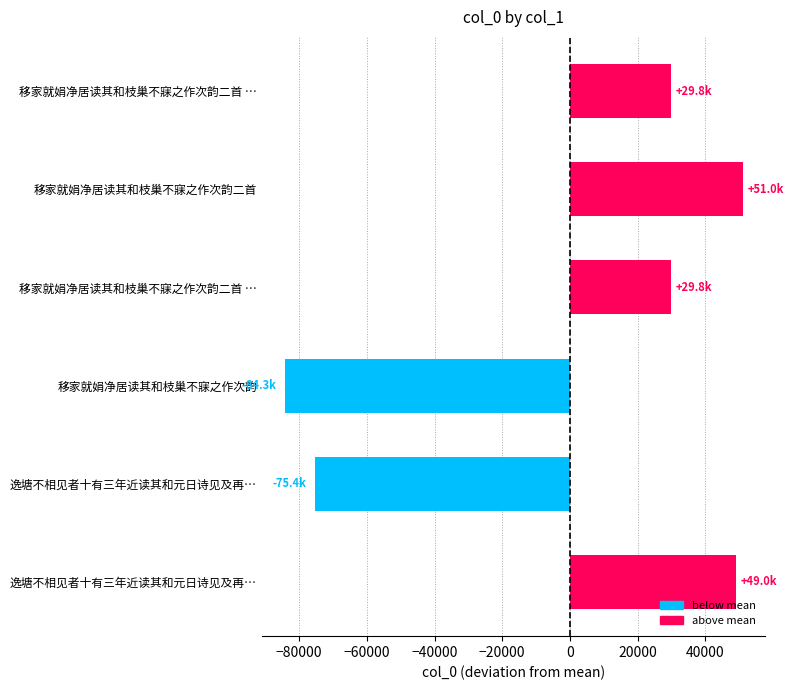

Count the number of values greater than 29823.

3